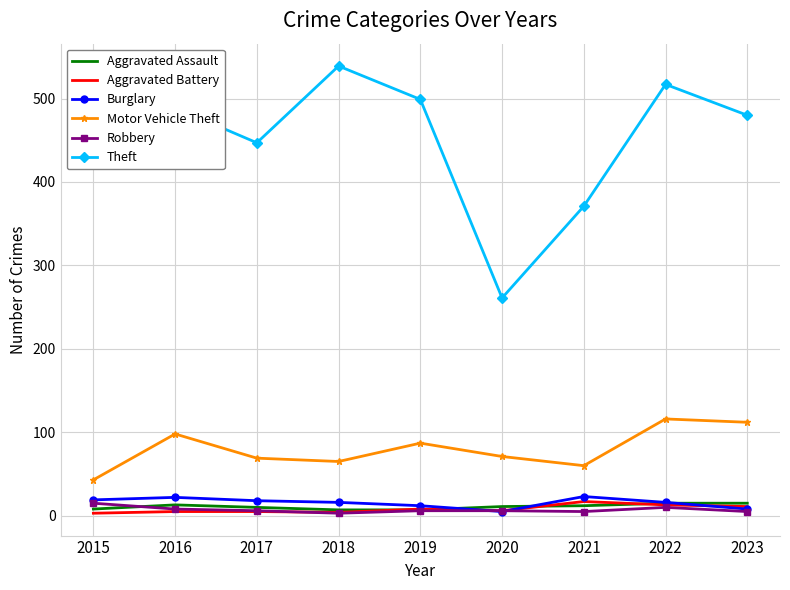

The Burglary series shows 8 at 2023. True or false?

True